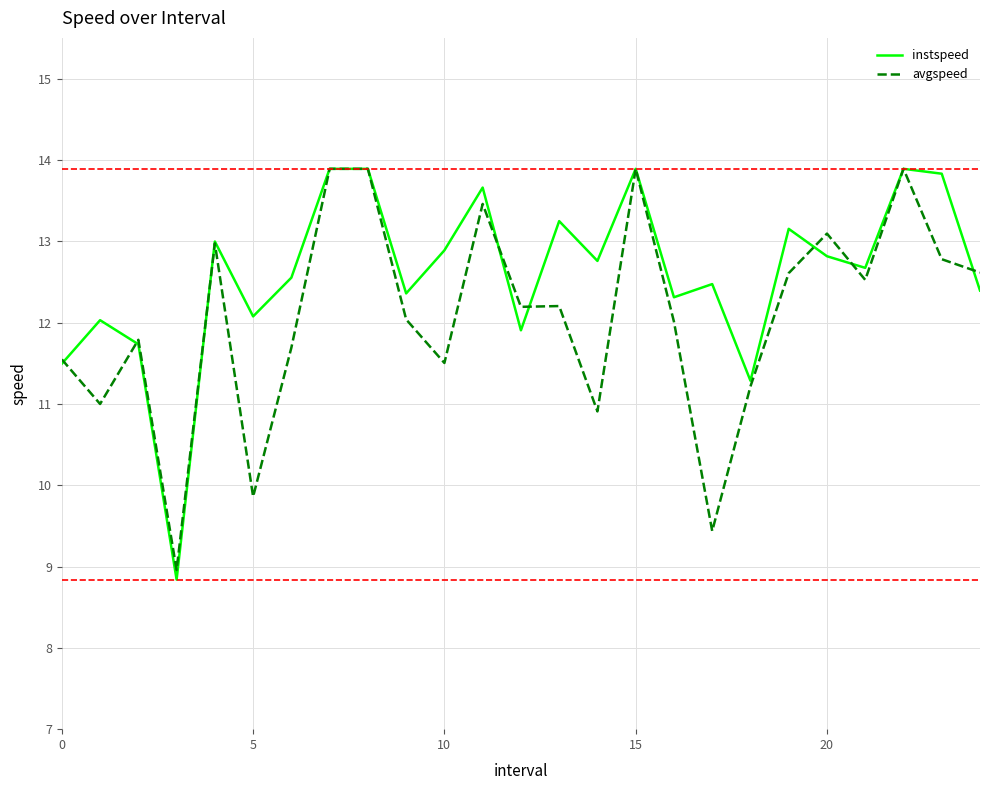

True or false: instspeed and avgspeed intersect in this chart.

True